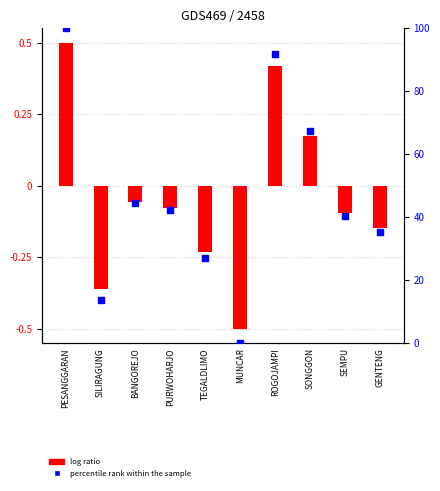

Which series has the largest total across all categories?

percentile rank within the sample